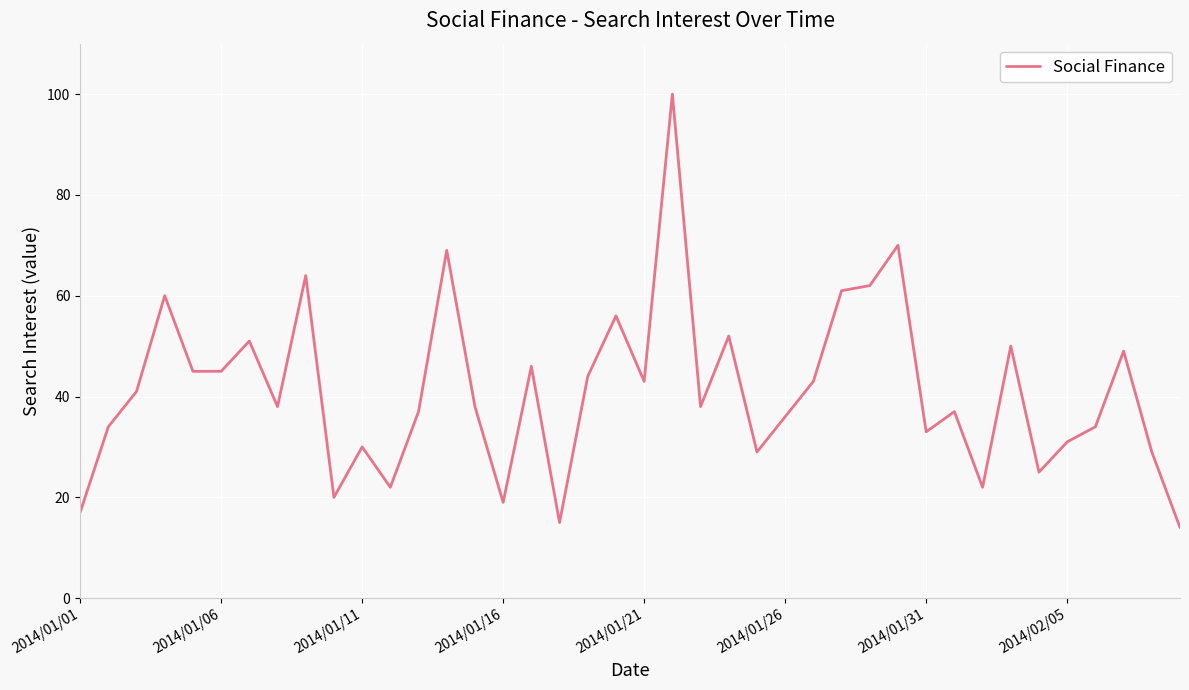

What is the greatest value displayed?

100